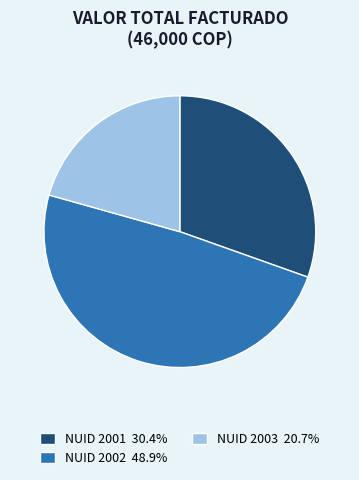

Is NUID 2003 20.7% the majority of the pie?

No